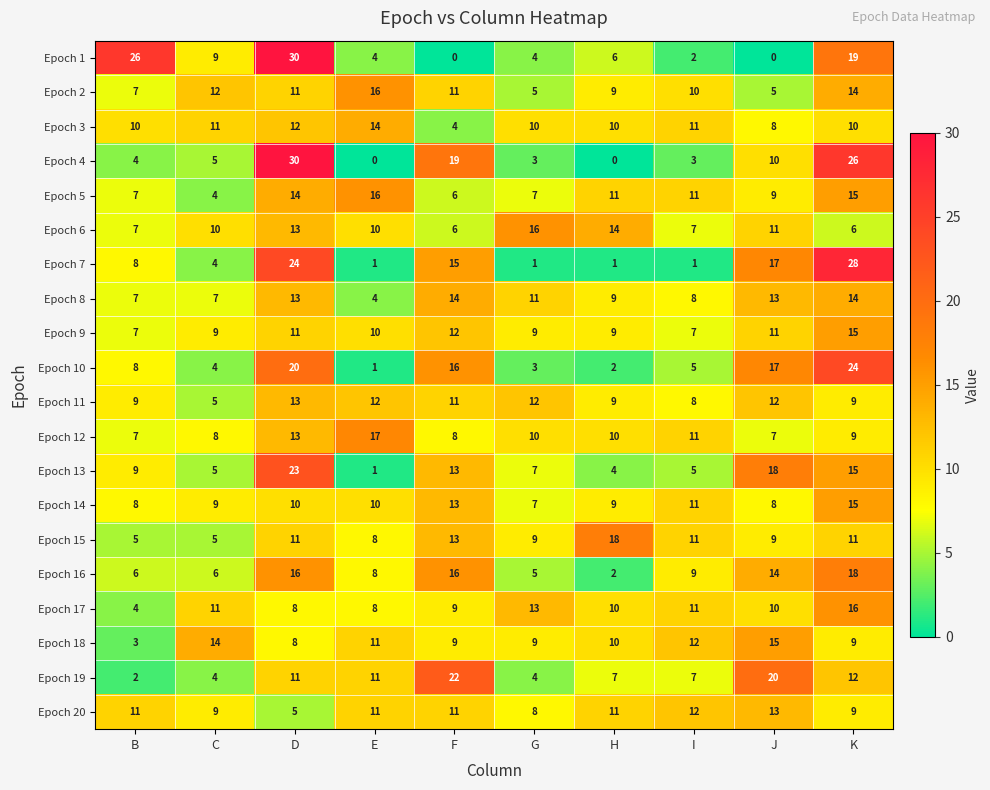

What is the difference between the second highest and second lowest values in the Epoch 13 series?

14